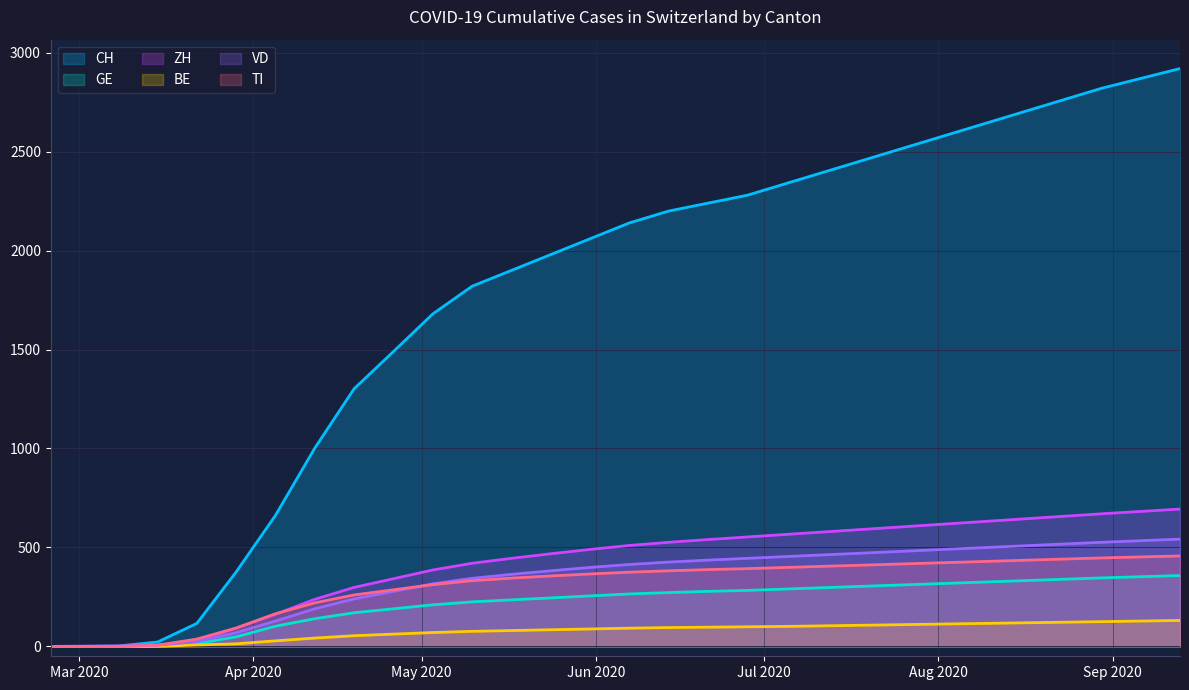

What is the value of the TI point at the 7th from the left?

165